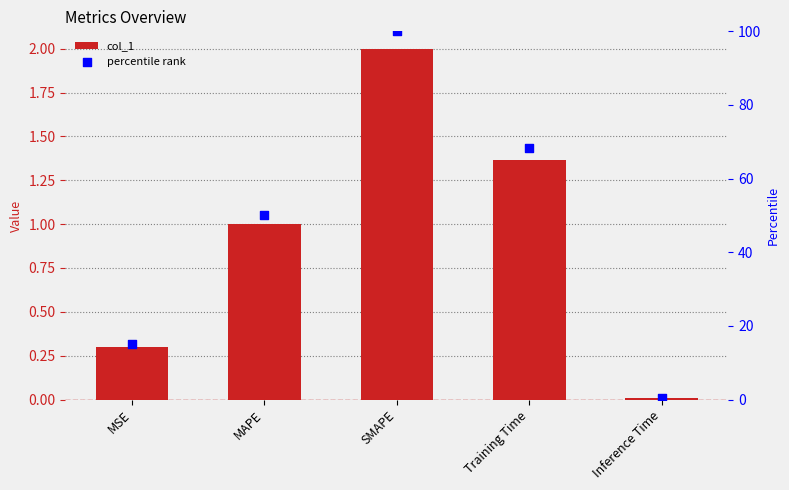

At how many categories does at least one series exceed 17?

3